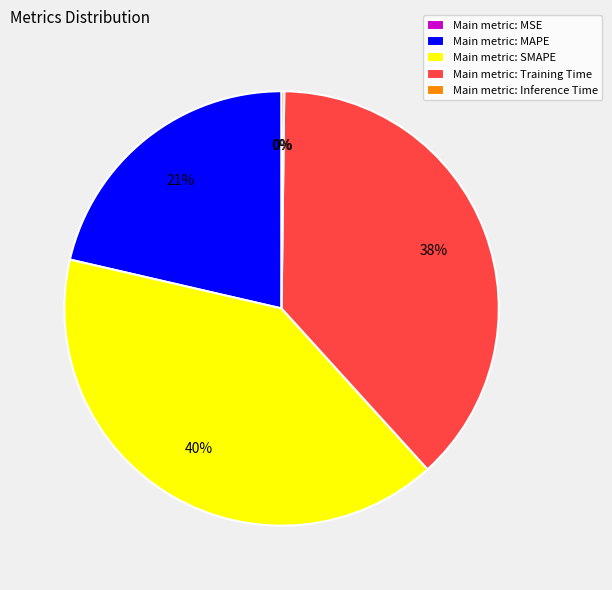

What is the largest slice in the pie chart?

Main metric: SMAPE